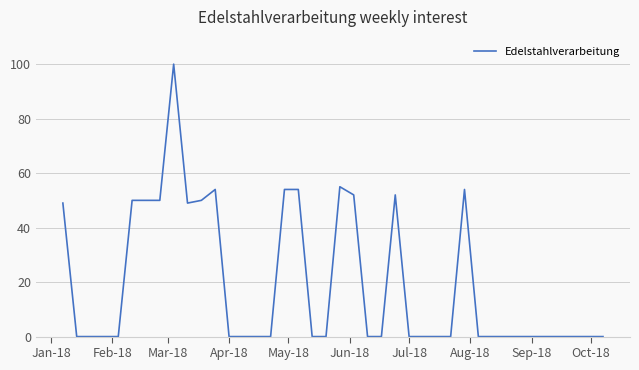

What is the difference between the maximum and minimum values?

100